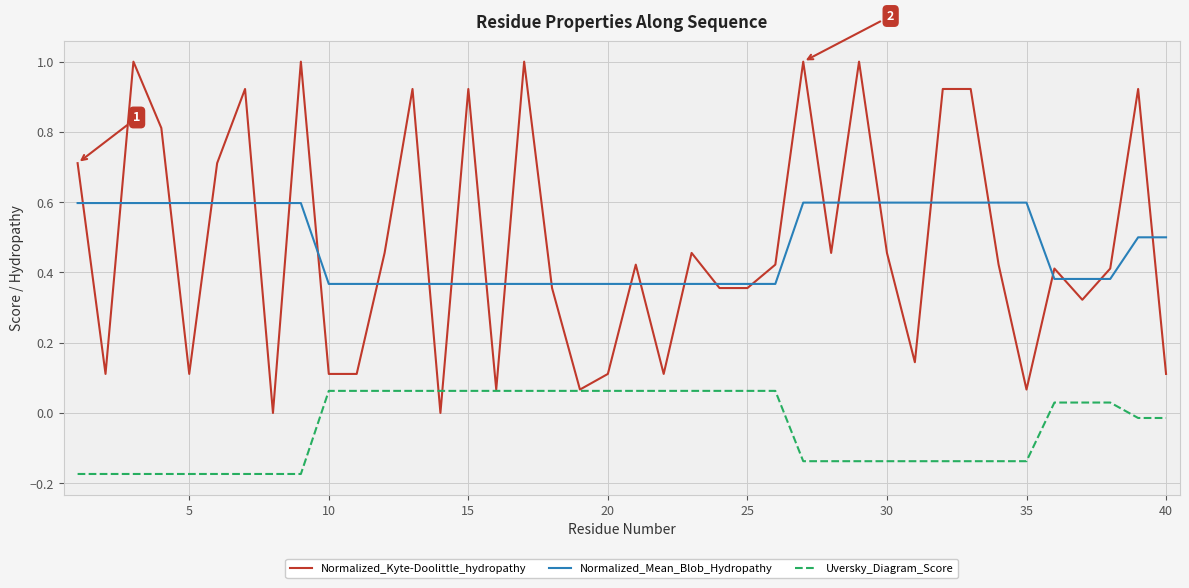

How many Normalized_Mean_Blob_Hydropathy values are between 0 and 1?

40